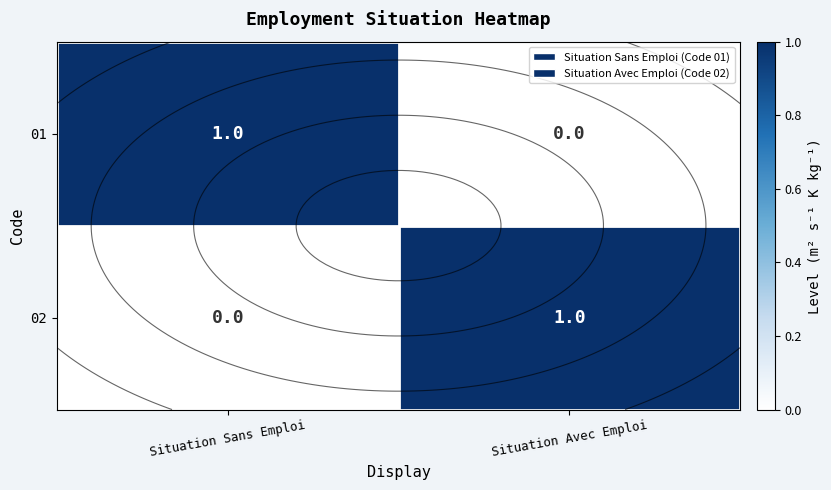

Count the 01 values in the range 0 to 1.

2